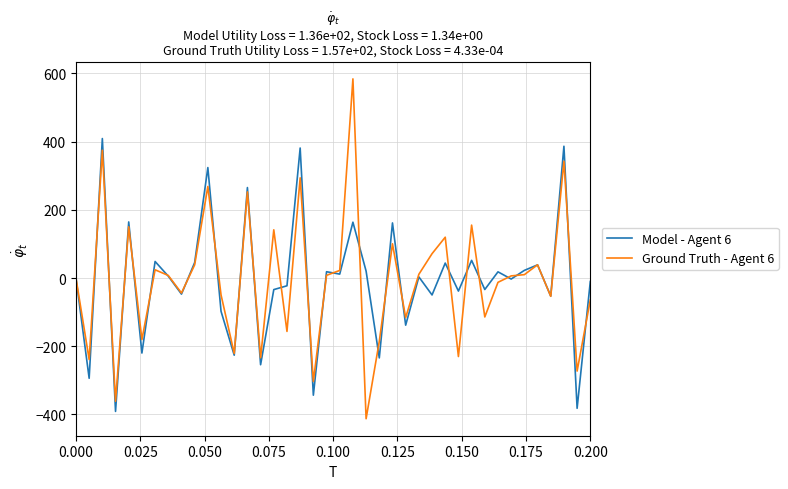

List the series in order of their peak value, lowest first.

Model - Agent 6, Ground Truth - Agent 6